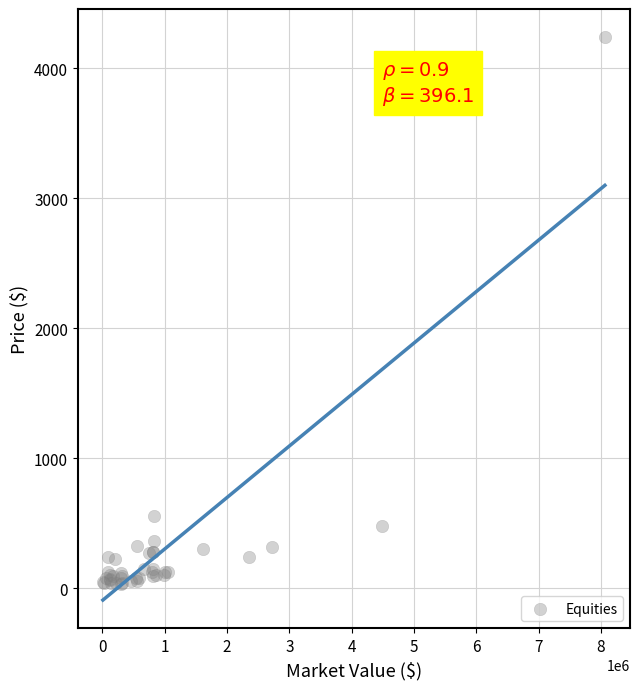

What Y value in the scatter plot is closest to 2136?

555.1